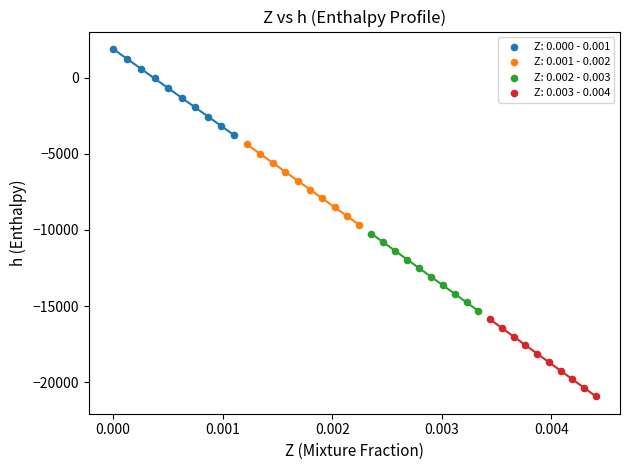

What are all the series names shown in the legend?

Z: 0.000 - 0.001, Z: 0.001 - 0.002, Z: 0.002 - 0.003, Z: 0.003 - 0.004